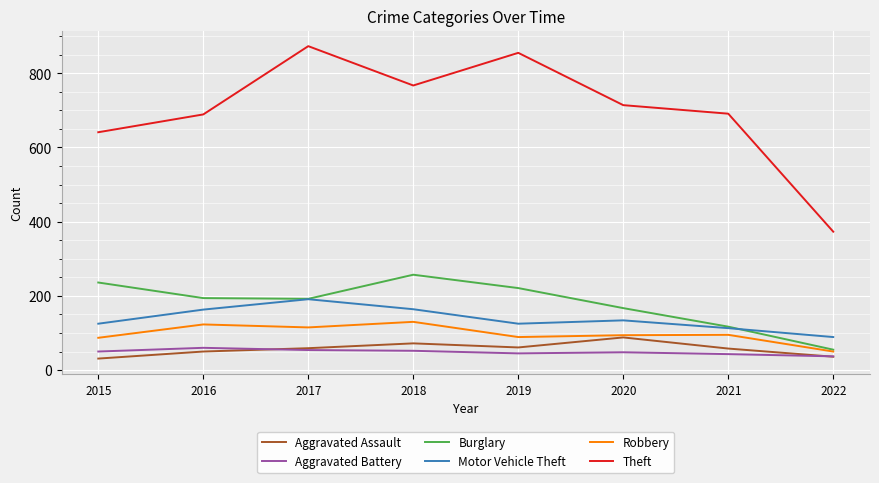

What is the difference between the maximum and minimum values in the Burglary series?

202